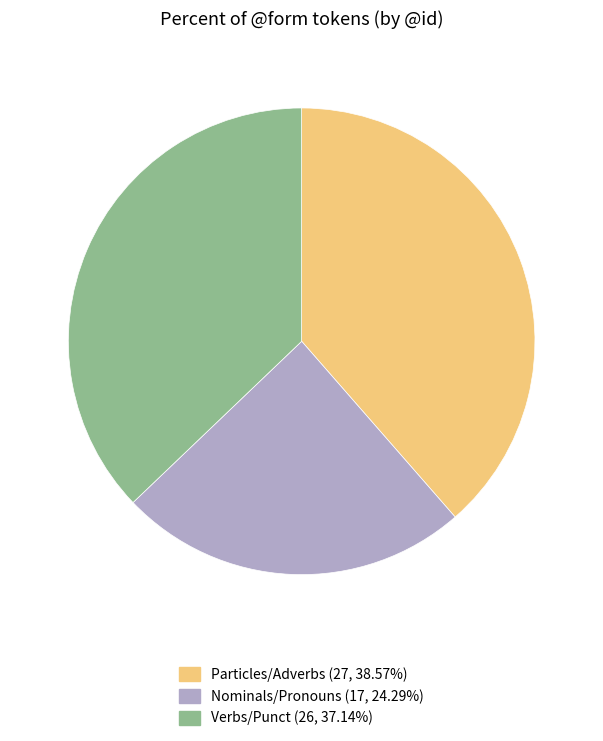

Does any single category account for the majority?

No